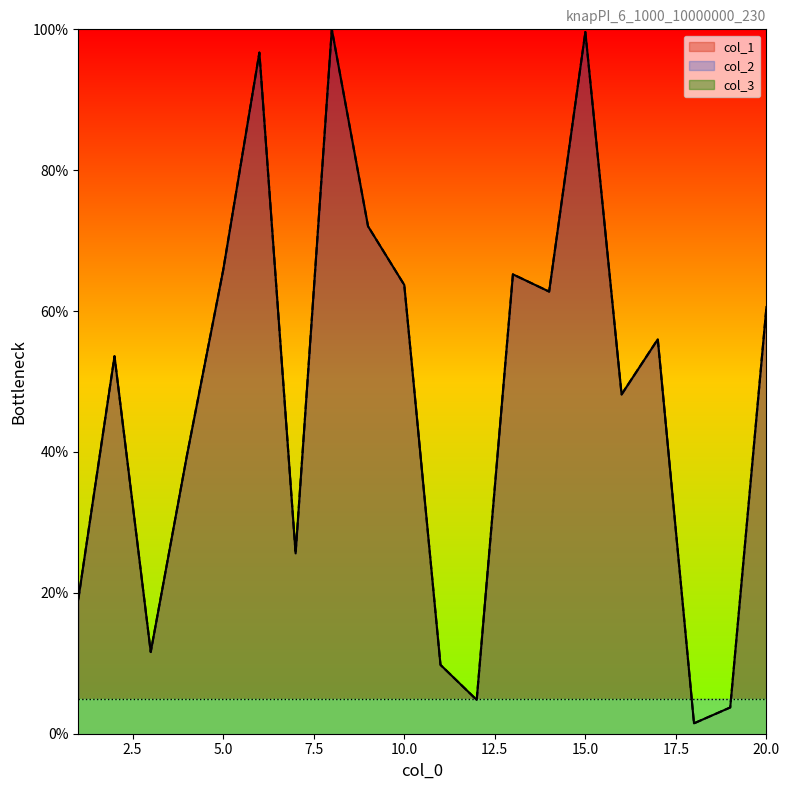

How many values in the col_2 series exceed 55?

10